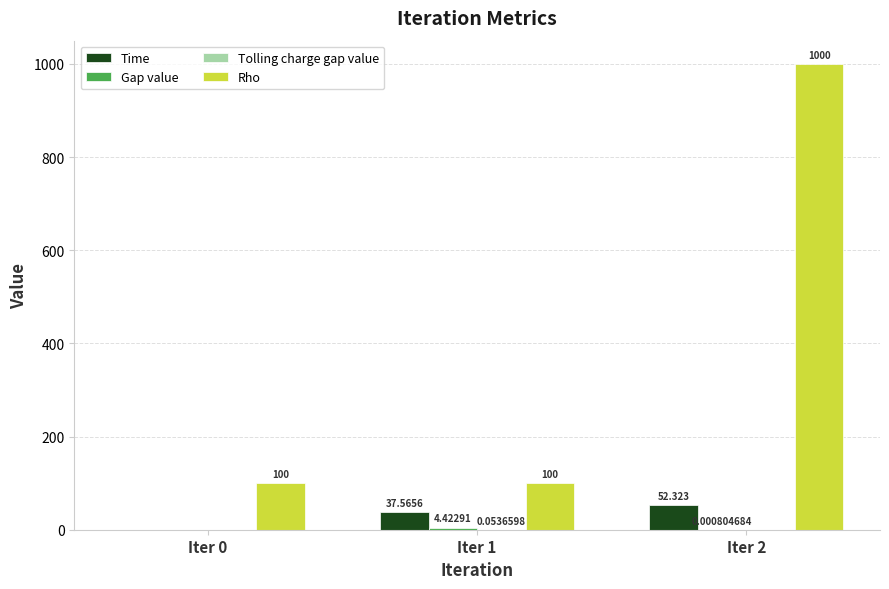

Which series has the largest total across all categories?

Rho